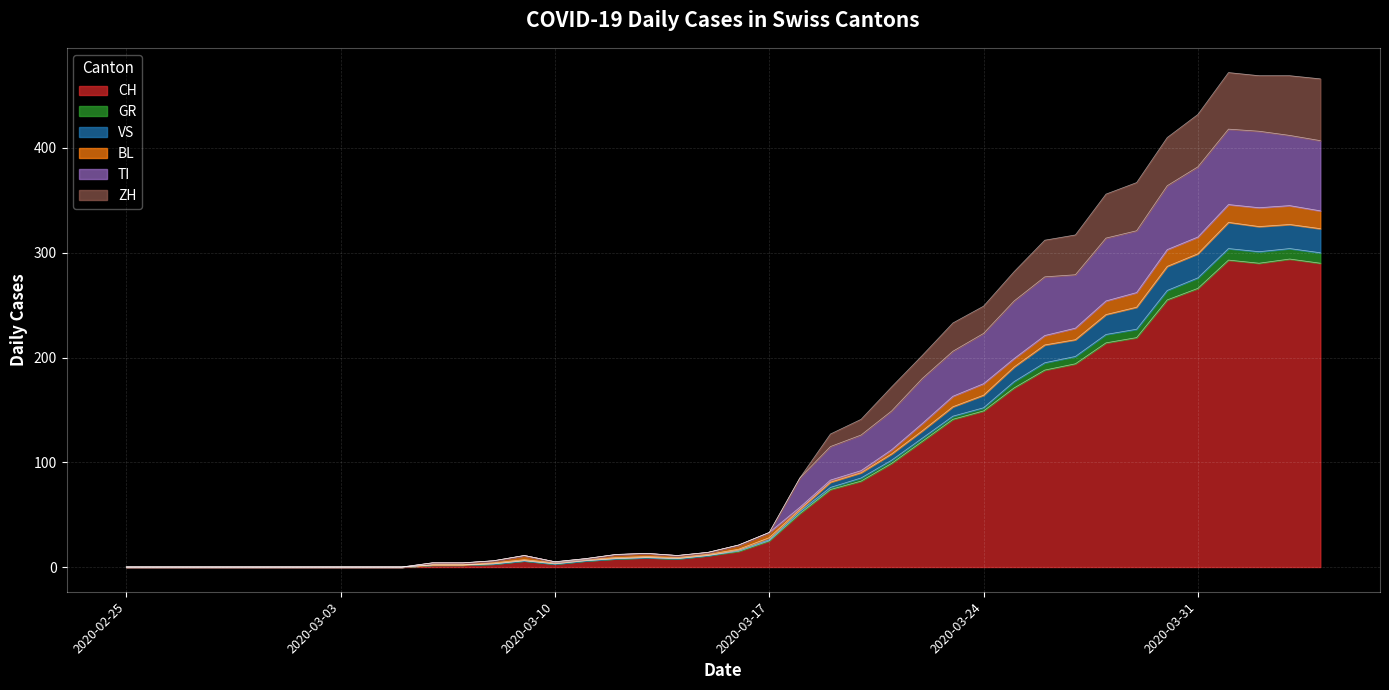

What are all the series names shown in the legend?

CH, GR, VS, BL, TI, ZH